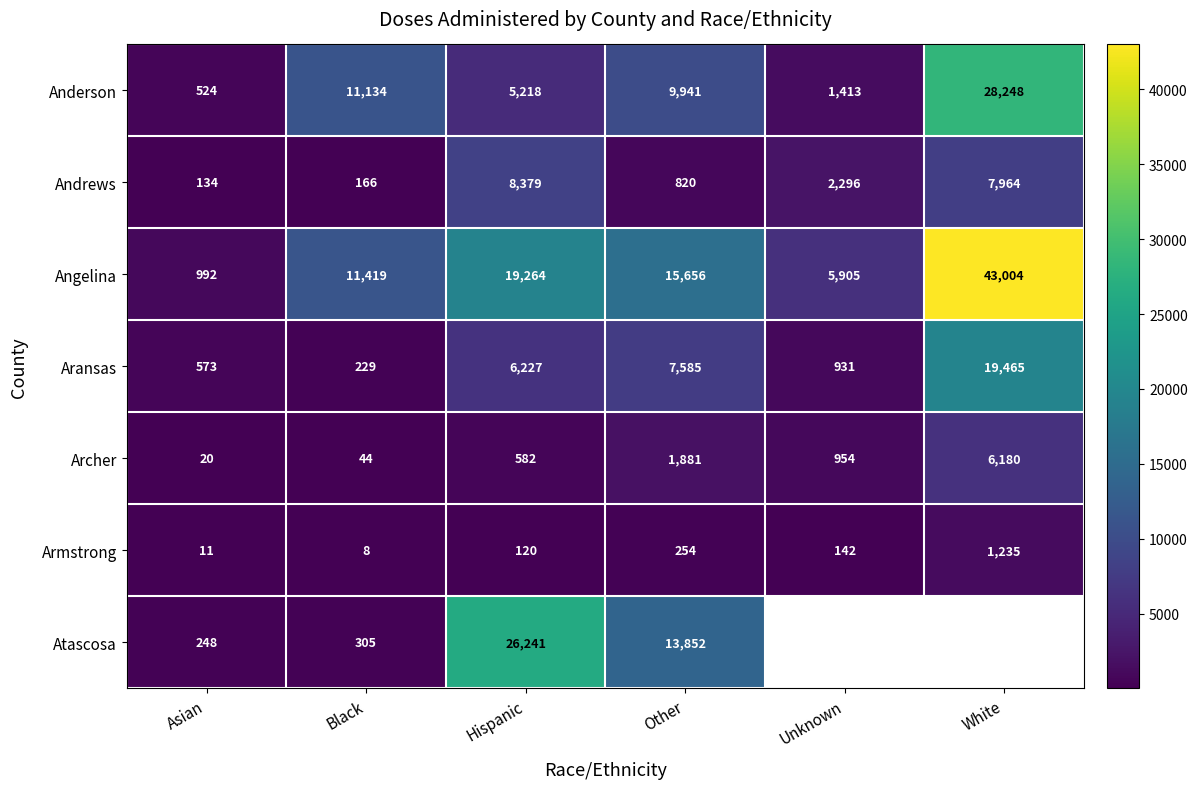

Where does the Archer series first go above 954?

Other